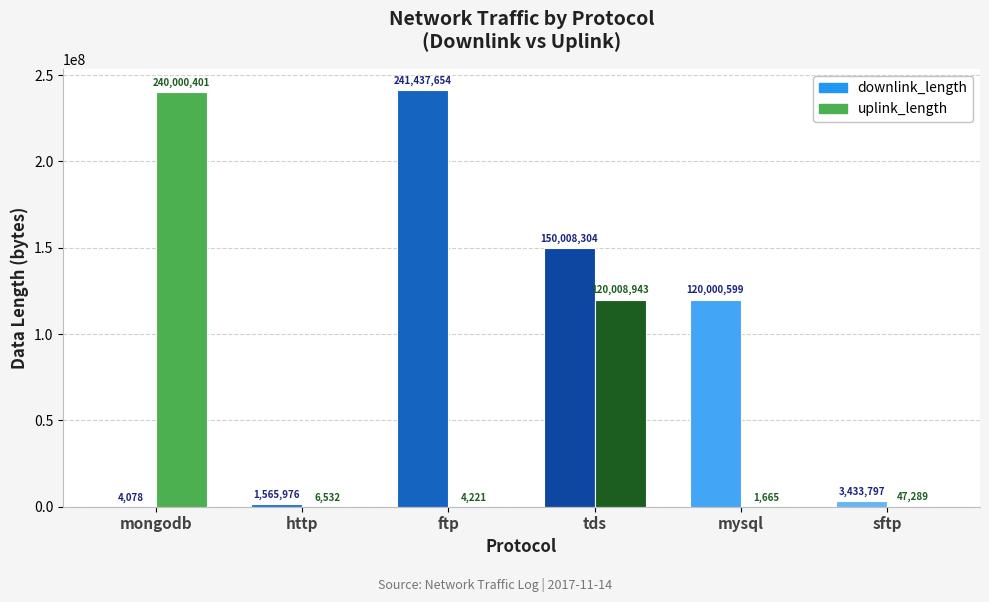

Between mongodb and tds, which series saw the biggest shift?

downlink_length